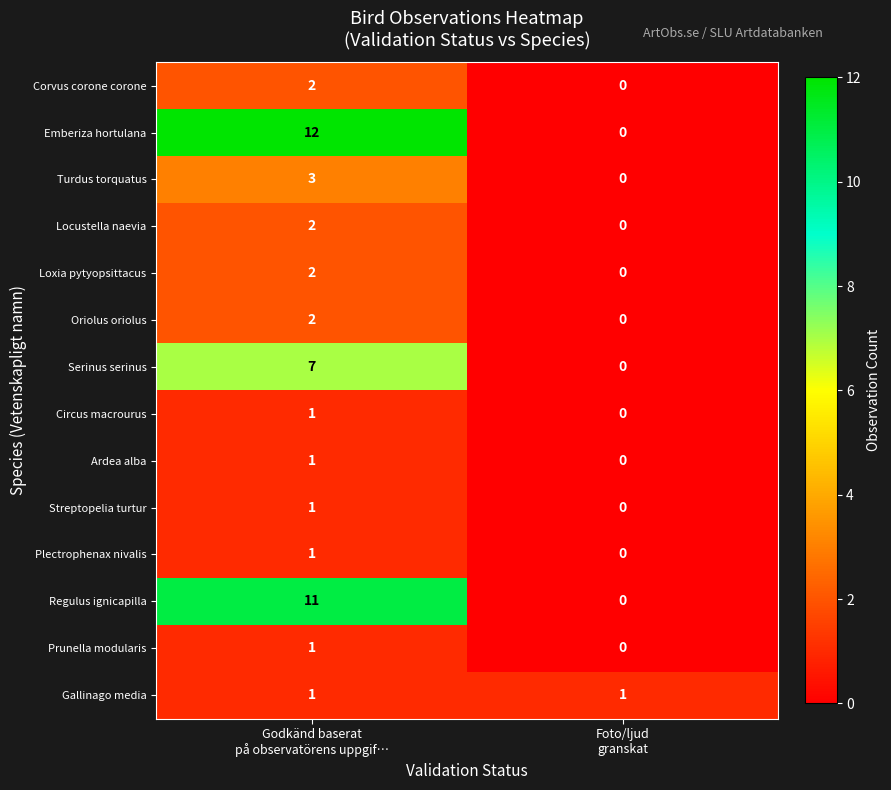

Reading left to right, what are all the values shown in this chart?

Corvus corone corone: 2	0
Emberiza hortulana: 12	0
Turdus torquatus: 3	0
Locustella naevia: 2	0
Loxia pytyopsittacus: 2	0
Oriolus oriolus: 2	0
Serinus serinus: 7	0
Circus macrourus: 1	0
Ardea alba: 1	0
Streptopelia turtur: 1	0
Plectrophenax nivalis: 1	0
Regulus ignicapilla: 11	0
Prunella modularis: 1	0
Gallinago media: 1	1